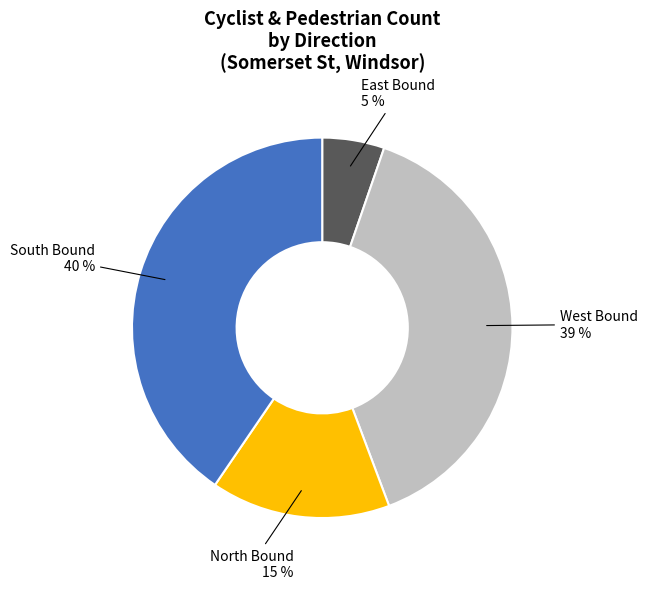

Does any single category account for the majority?

No